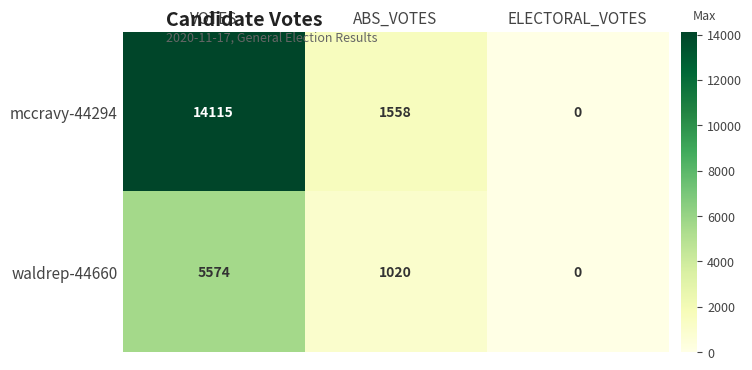

What is the total value across all series at ABS_VOTES?

2578